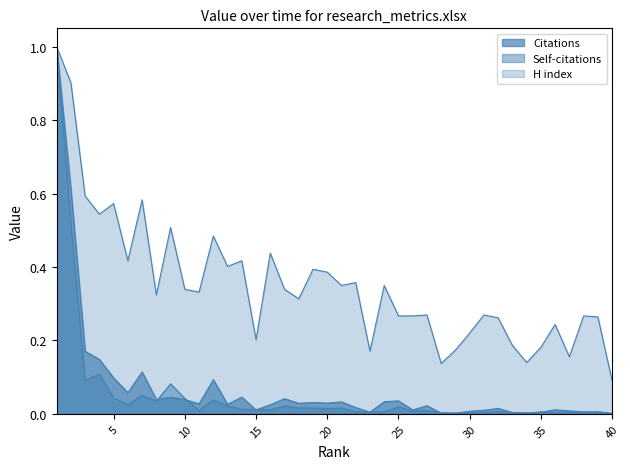

In Self-citations, how many points are higher than both neighbors (excluding endpoints)?

11